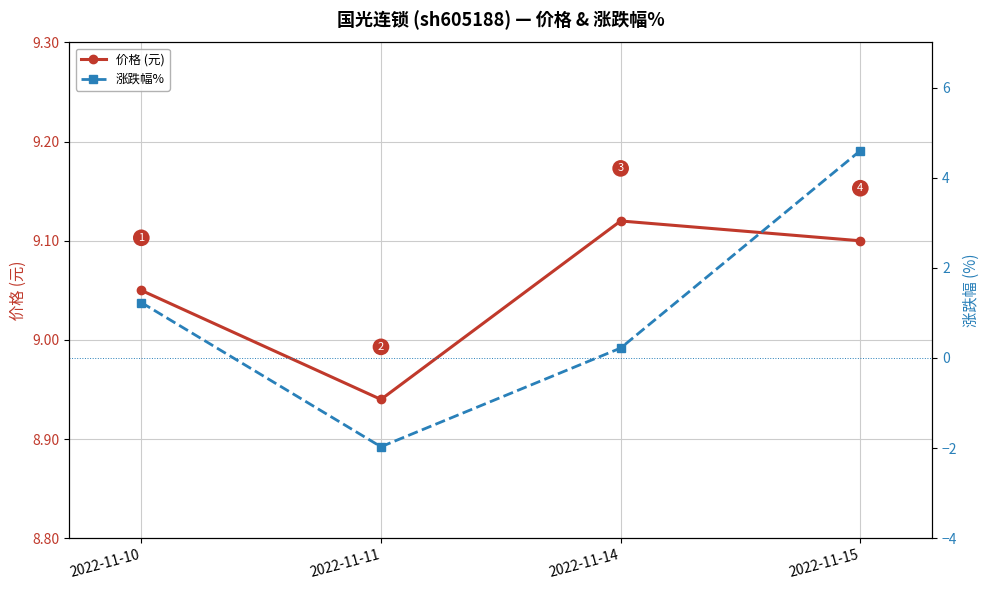

True or false: 涨跌幅% and 价格 (元) intersect in this chart.

False